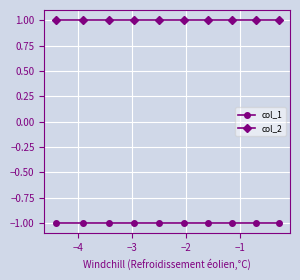

Which series has the largest total across all categories?

col_2